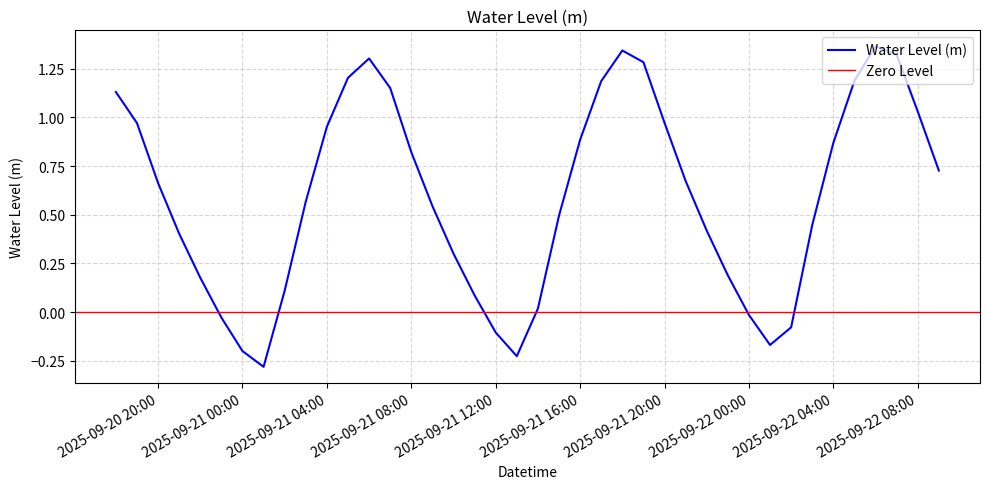

How many interior local valleys (lower than both neighbors) does the data have?

3